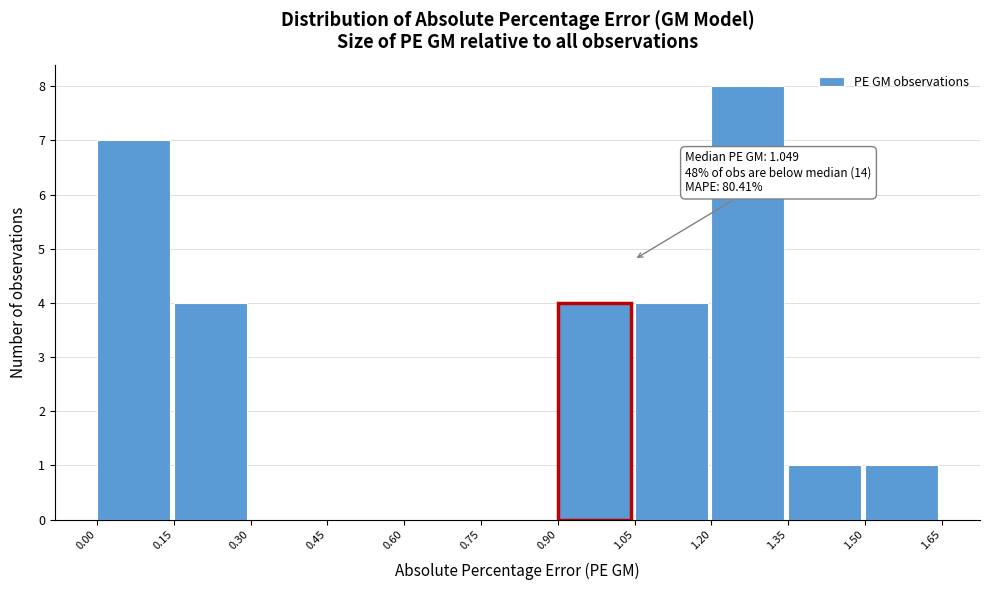

Over which range of the x-axis is the bar tallest?

1.20 to 1.35